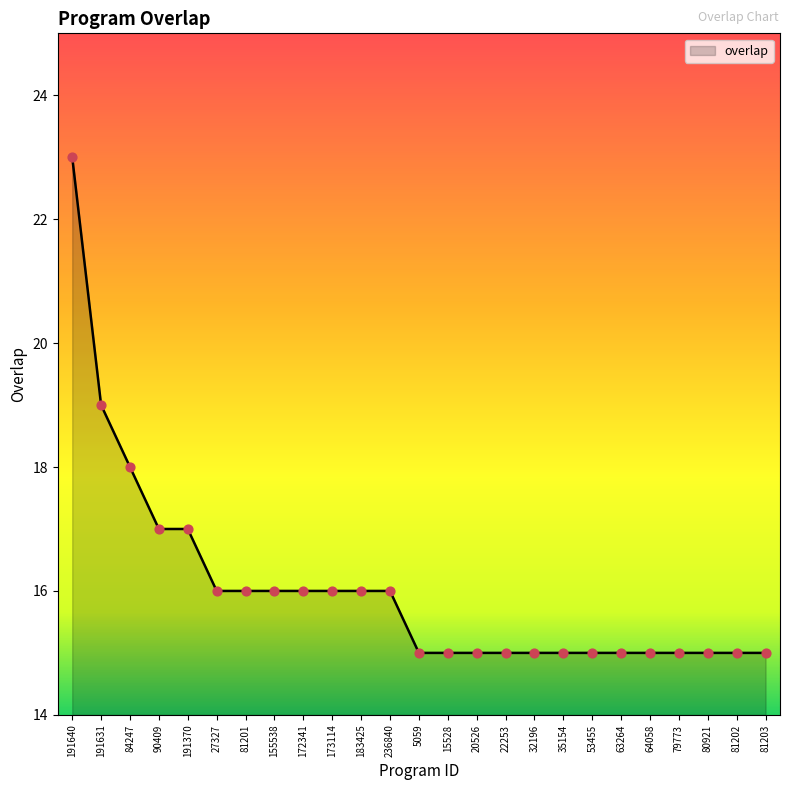

Which has a higher value, 84247 or 27327?

84247